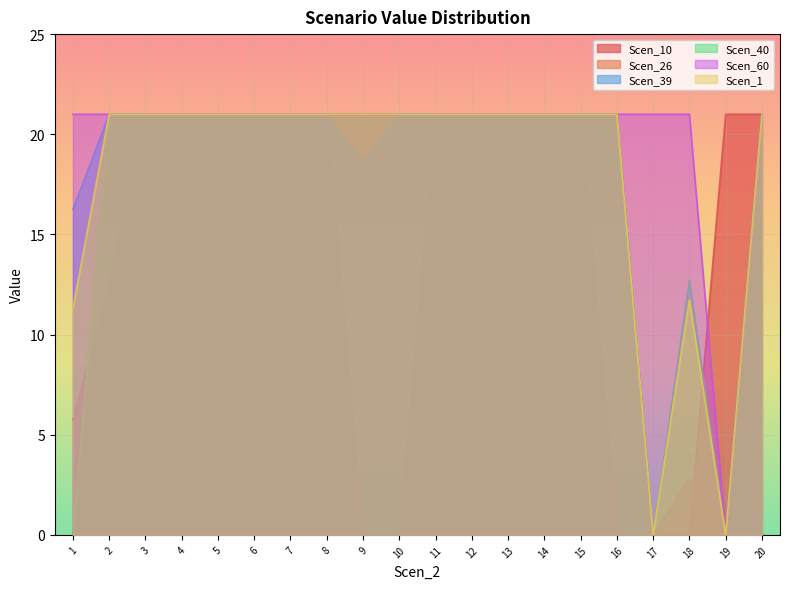

How many times do Scen_10 and Scen_1 cross each other?

1